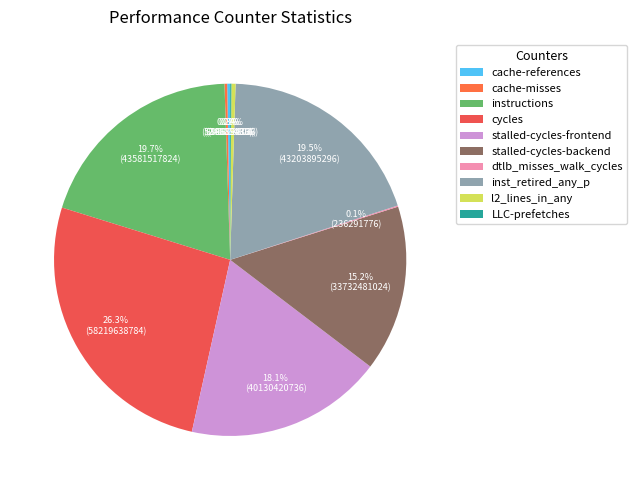

What portion of the pie excludes stalled-cycles-backend?

84.8%